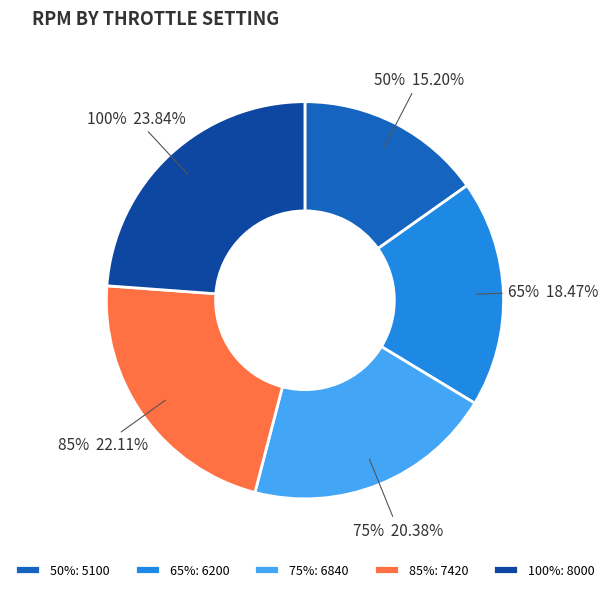

Approximately how many times larger is the value at 100% compared to 50%?

1.6